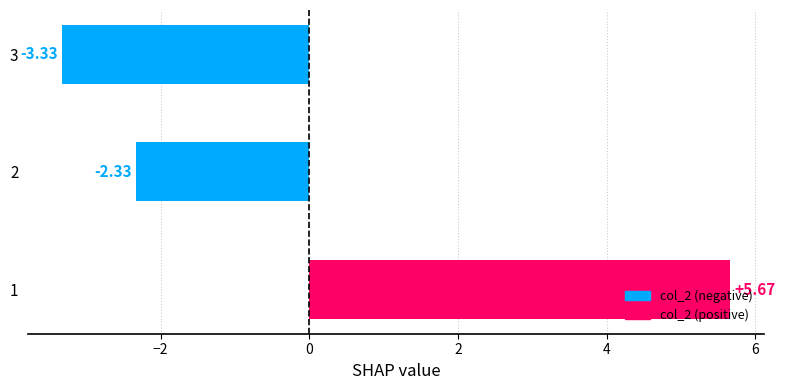

What is the difference between the second highest and minimum values?

1.0